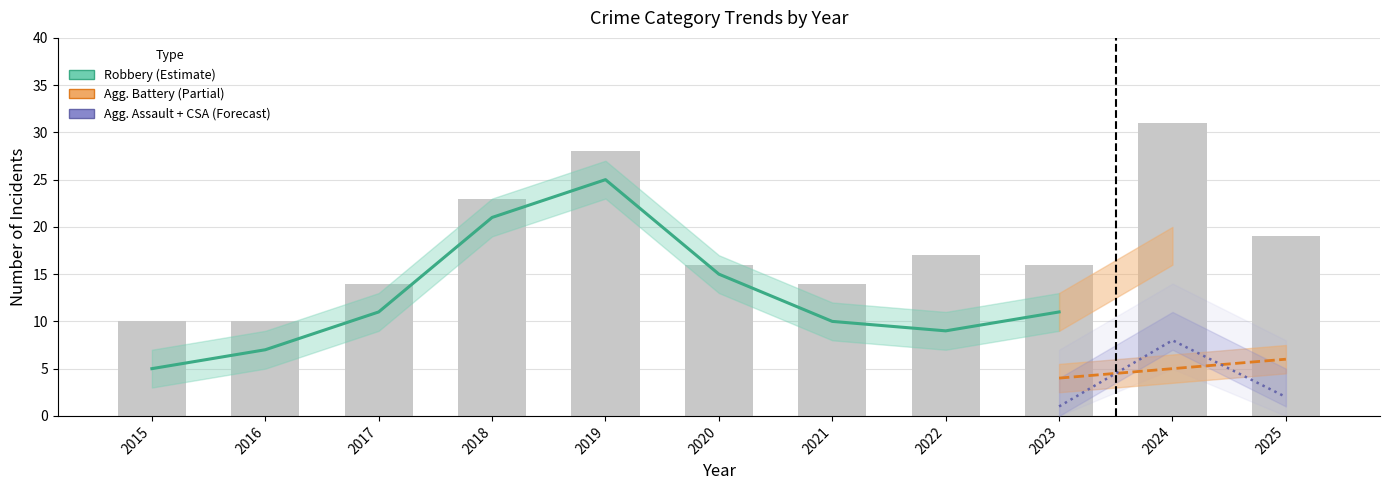

The value of Total (historical) at 2020 is 16. True or false?

True